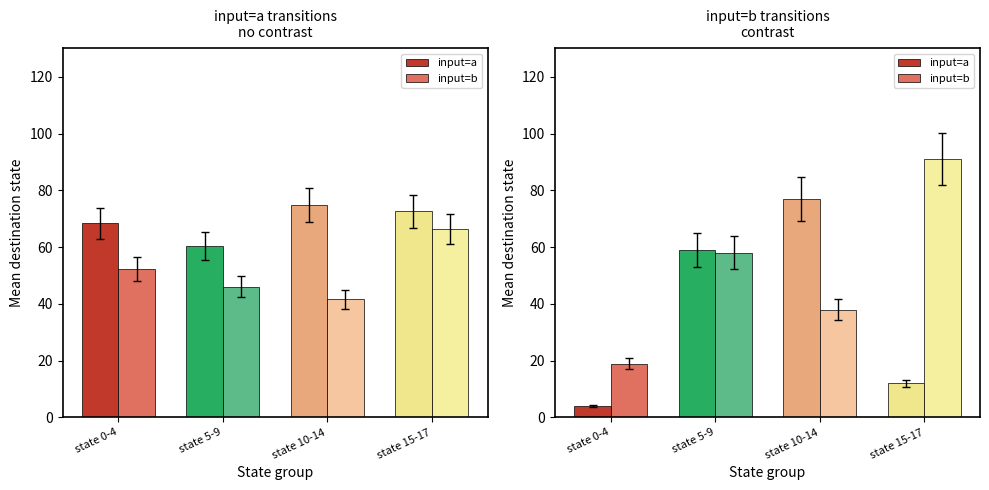

Rank the series by their maximum value, from lowest to highest.

input=a, input=b